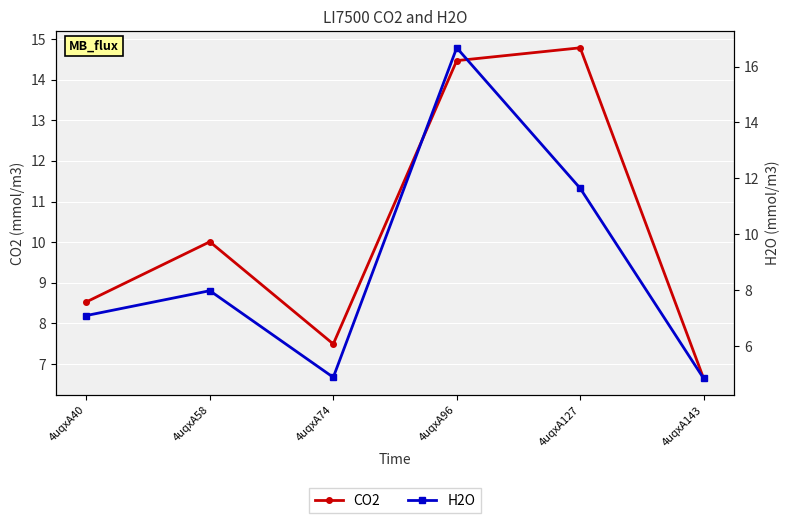

Reading left to right, what are all the values shown in this chart?

CO2: 4uqxA40=8.5	4uqxA58=10.0	4uqxA74=7.5	4uqxA96=14.5	4uqxA127=14.8	4uqxA143=6.6
H2O: 4uqxA40=7.1	4uqxA58=8.0	4uqxA74=4.9	4uqxA96=16.7	4uqxA127=11.6	4uqxA143=4.8